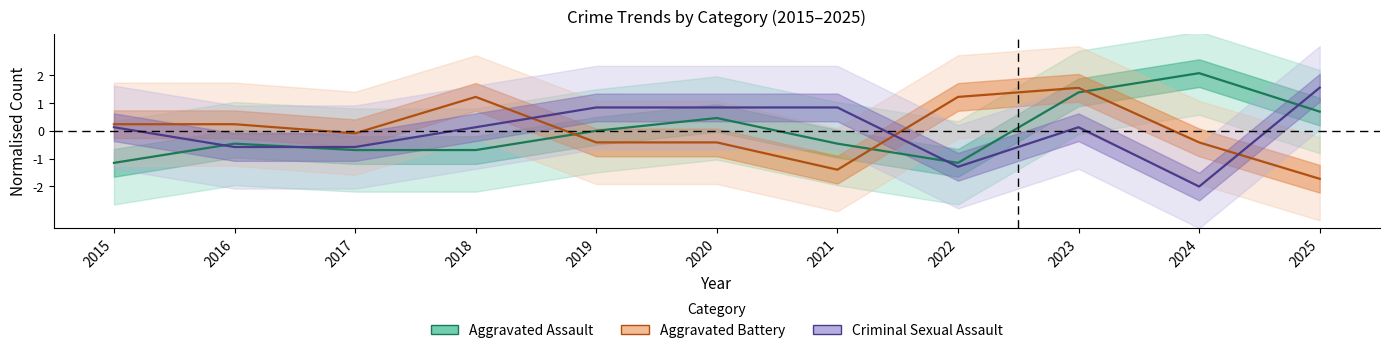

What is the maximum value for Aggravated Assault?

2.1